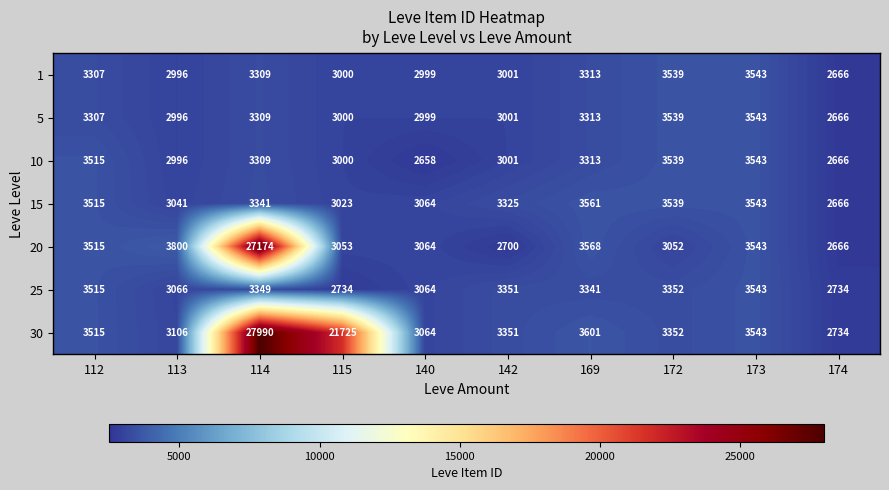

True or false: 10 has a value of 4468 at 142.

False